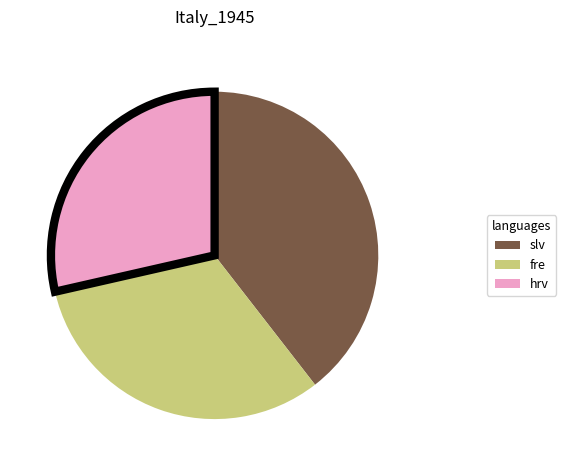

Which has a higher value, hrv or slv?

slv